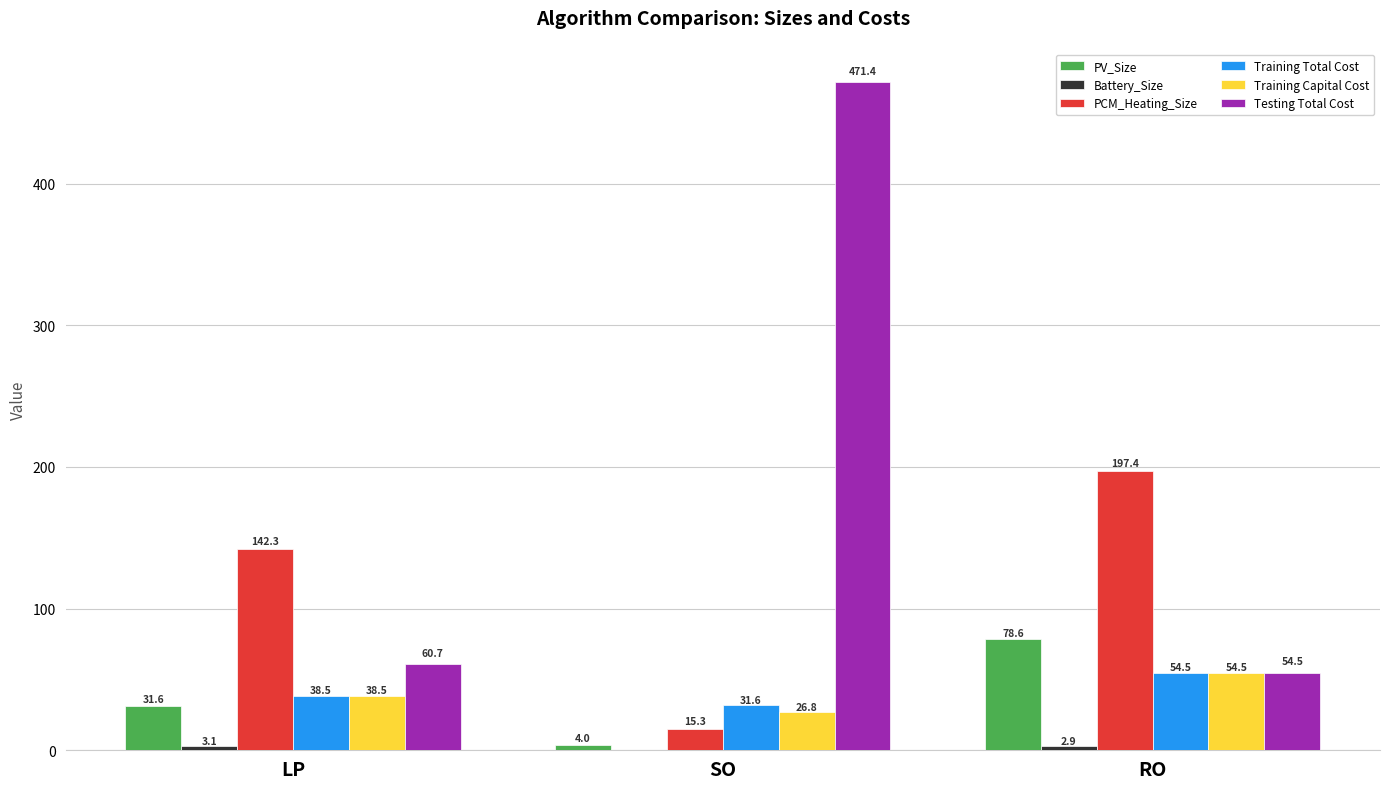

At which category is the sum across all series the highest?

SO